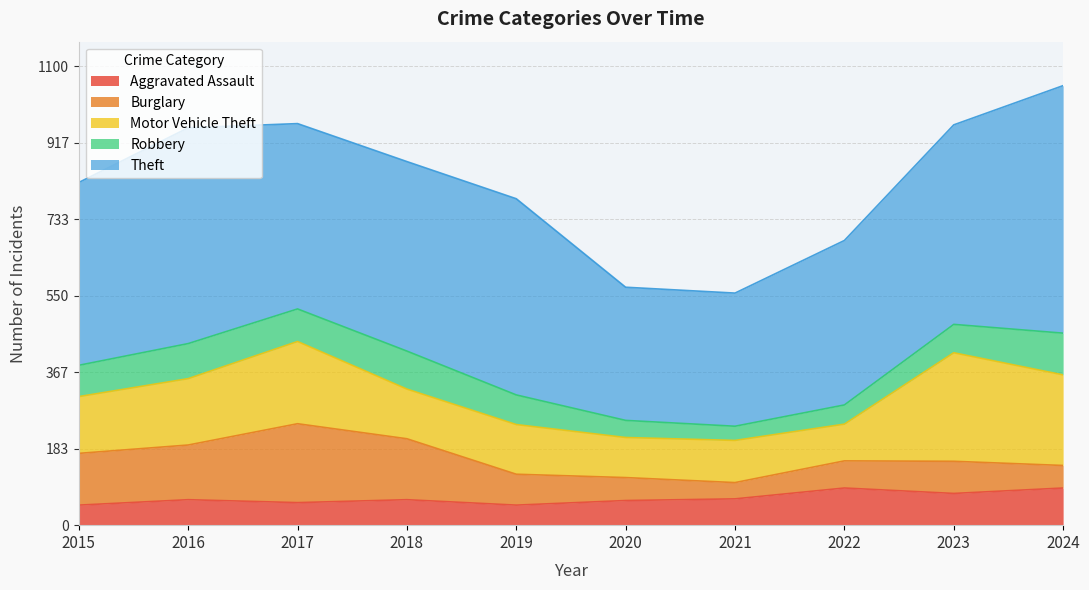

True or false: Robbery and Theft intersect in this chart.

False